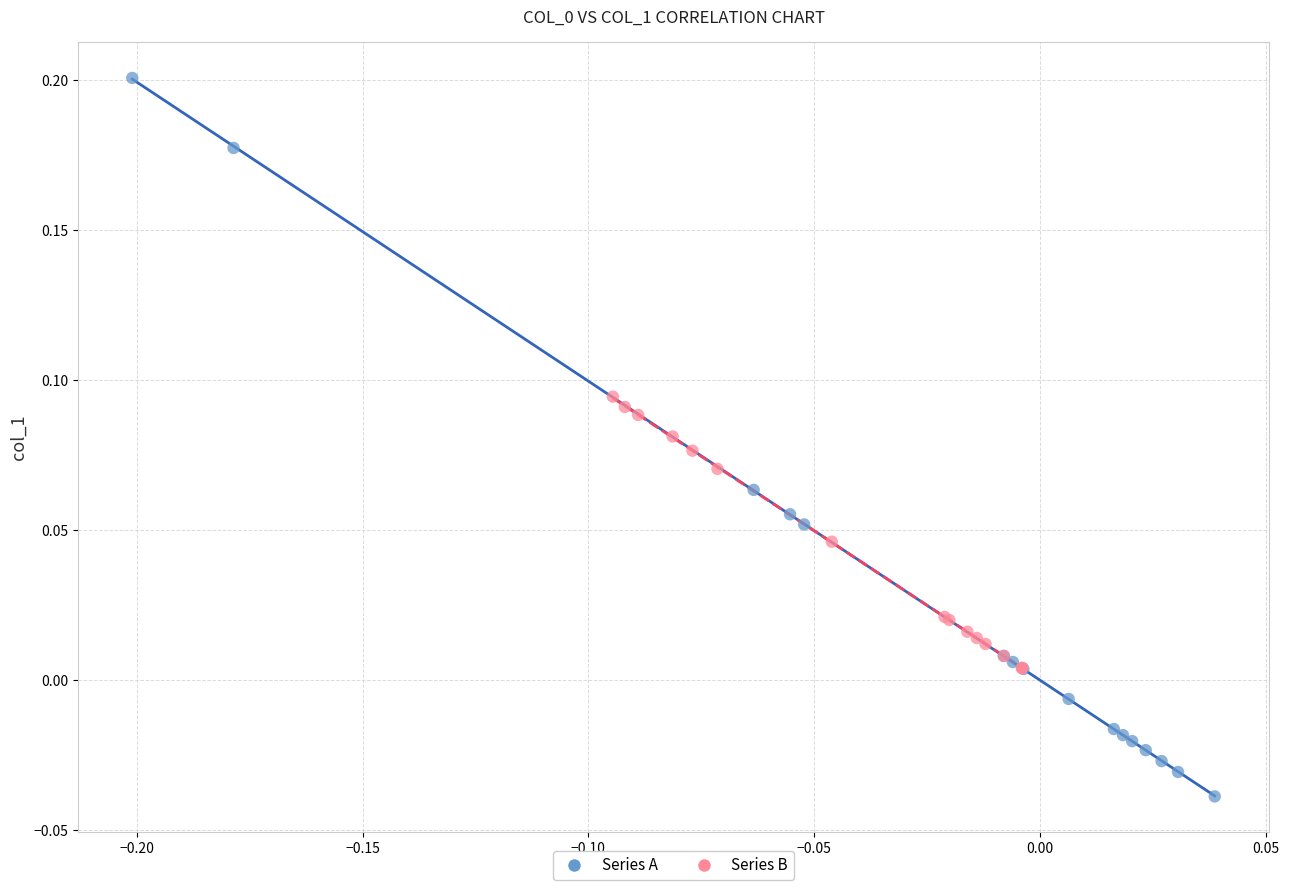

Which series reaches the maximum Y coordinate?

Series A